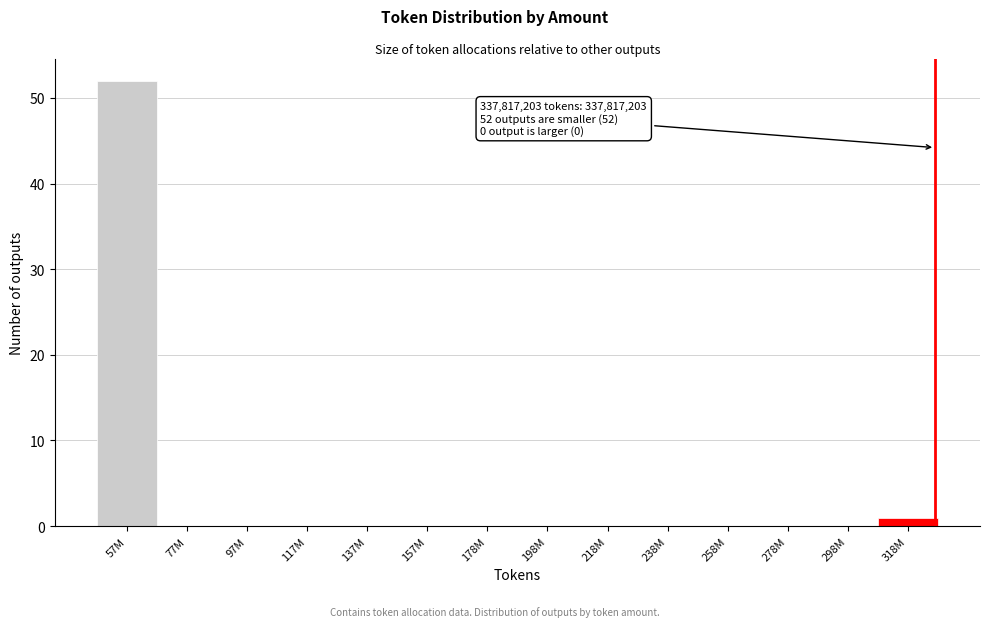

Reading left to right, what are all the values shown in this chart?

57M=52	77M=0	97M=0	117M=0	137M=0	157M=0	178M=0	198M=0	218M=0	238M=0	258M=0	278M=0	298M=0	318M=1